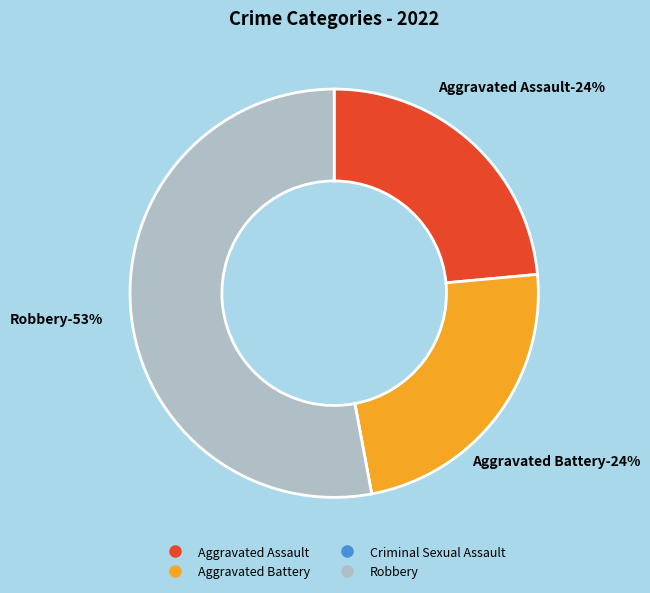

Does any single category account for the majority?

Yes